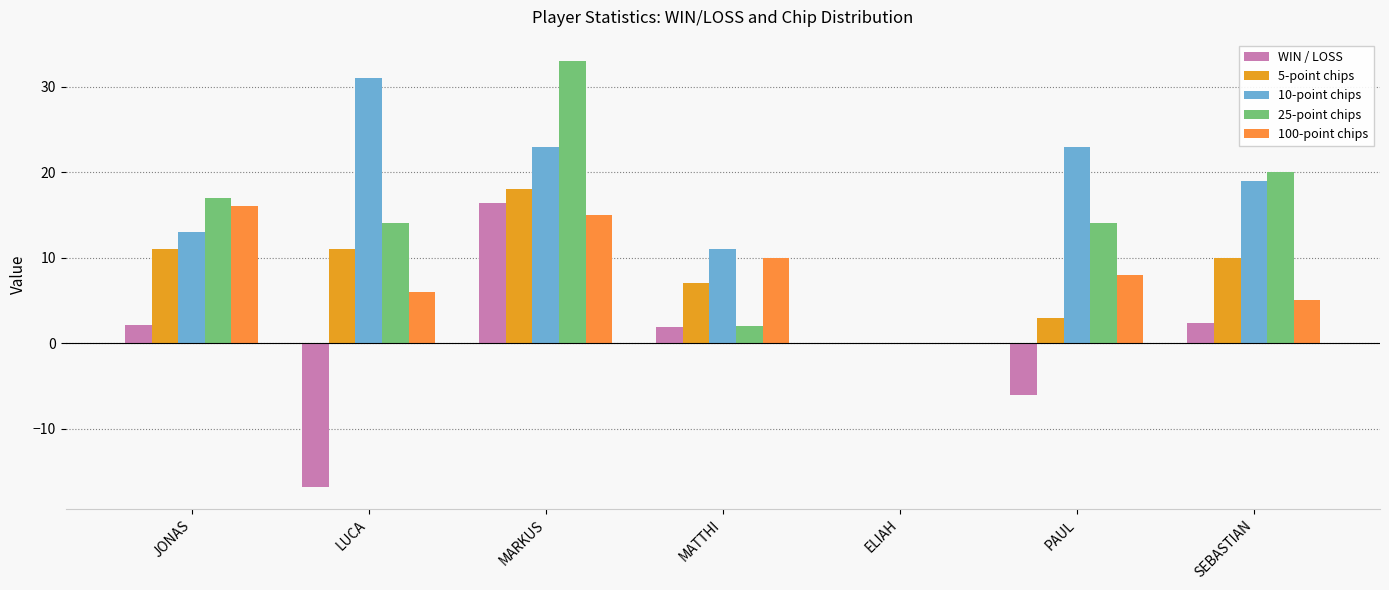

How many groups of bars are there?

7